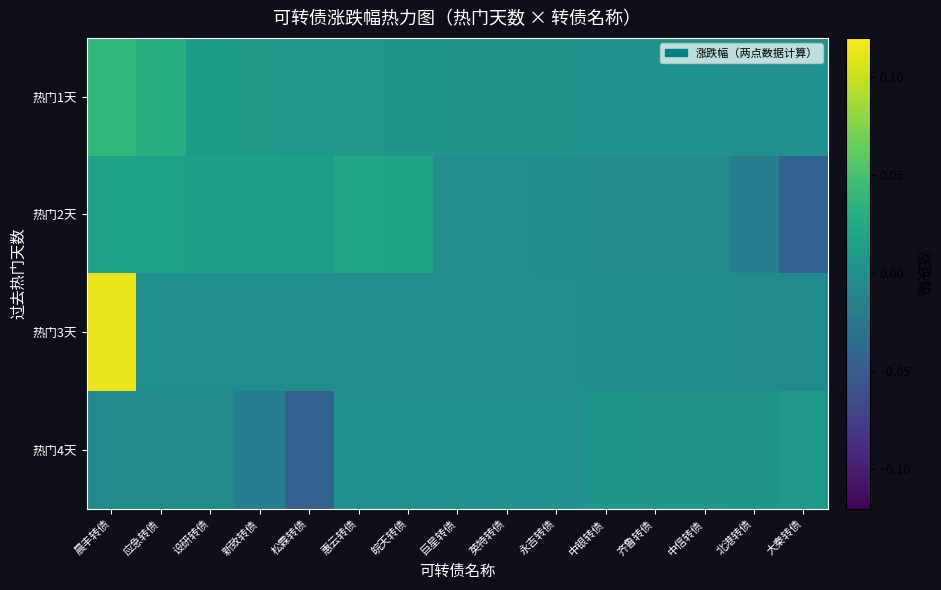

True or false: 热门4天 has a value of 0.0 at 齐鲁转债.

False